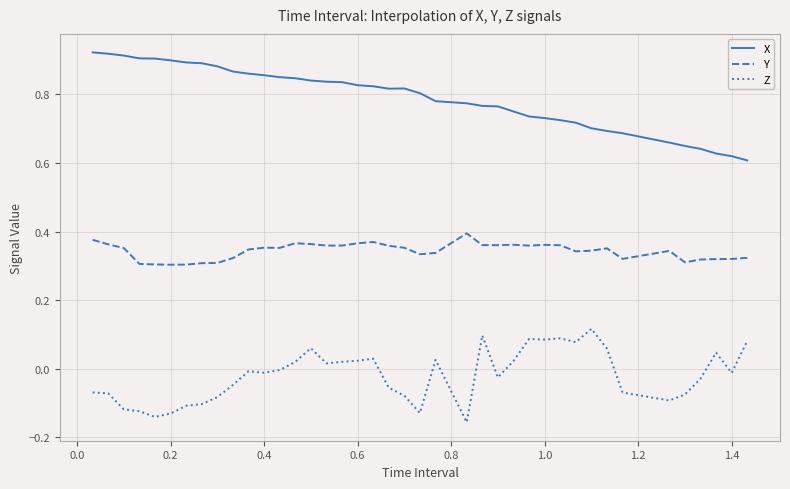

Rank the series by their maximum value, from lowest to highest.

Z, Y, X